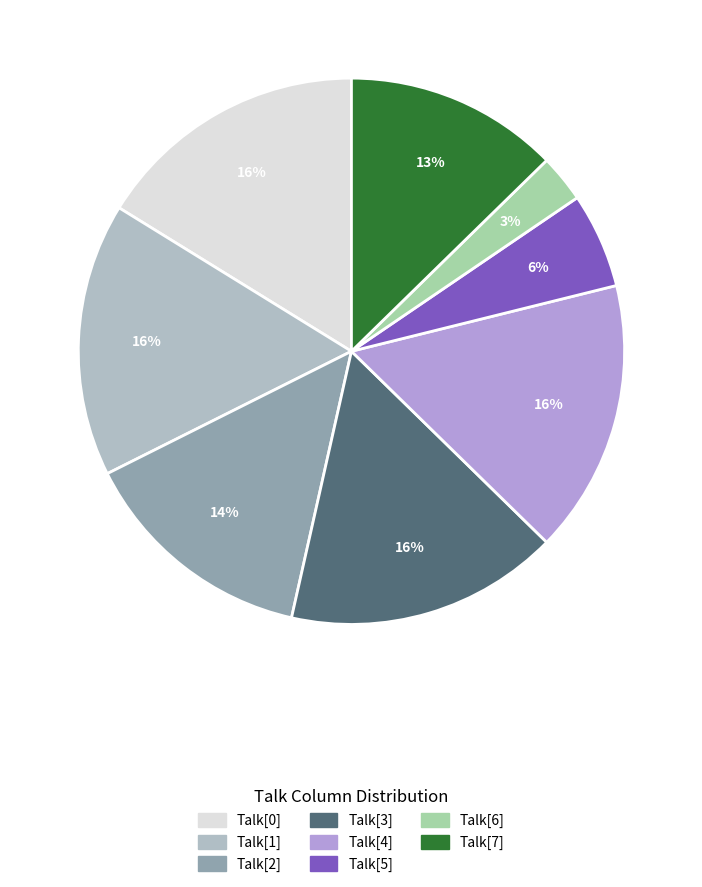

True or false: Talk[7] accounts for 6% of the total.

False